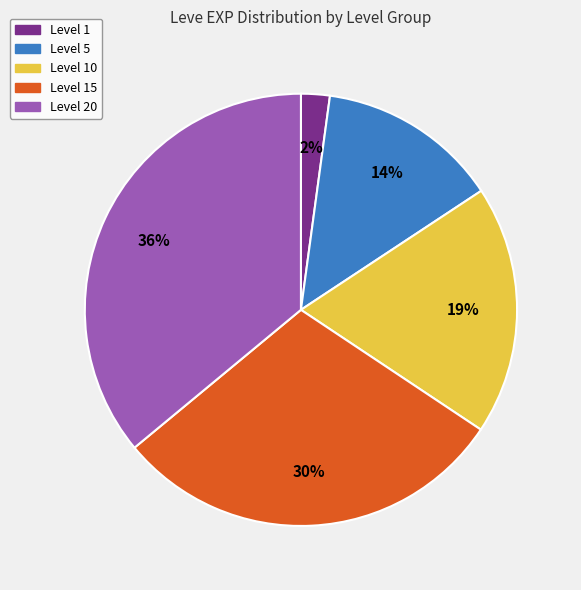

Does any single category account for the majority?

No